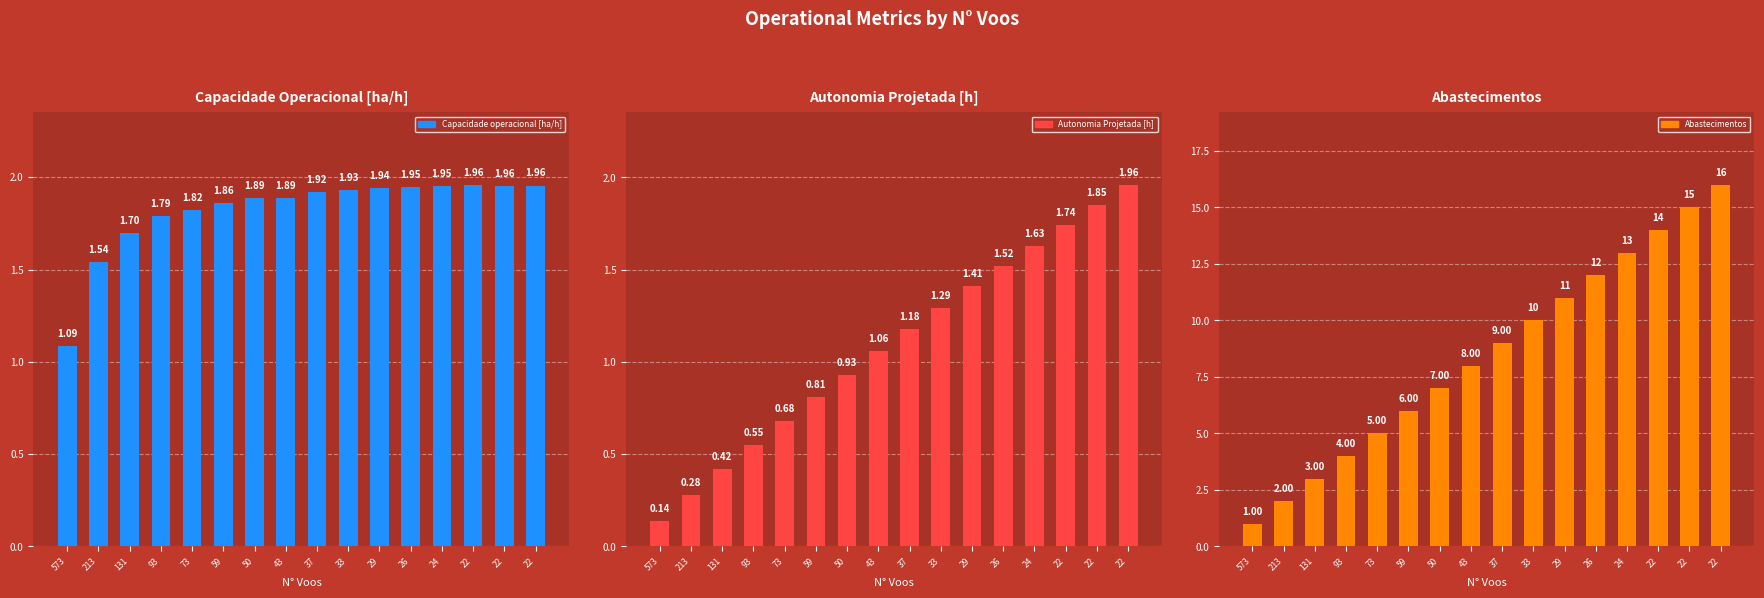

Are the bars grouped side by side (vs. stacked)?

Yes